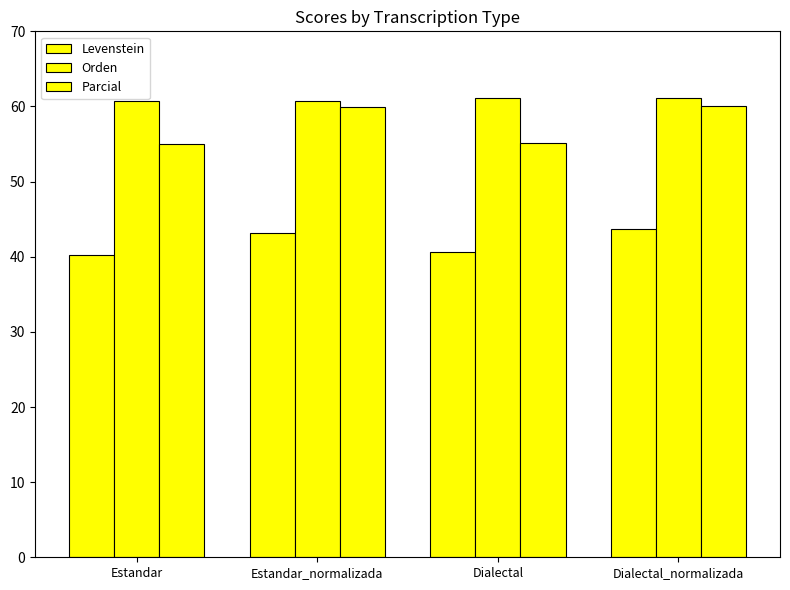

What is the difference between the highest and lowest values at Dialectal_normalizada?

17.4